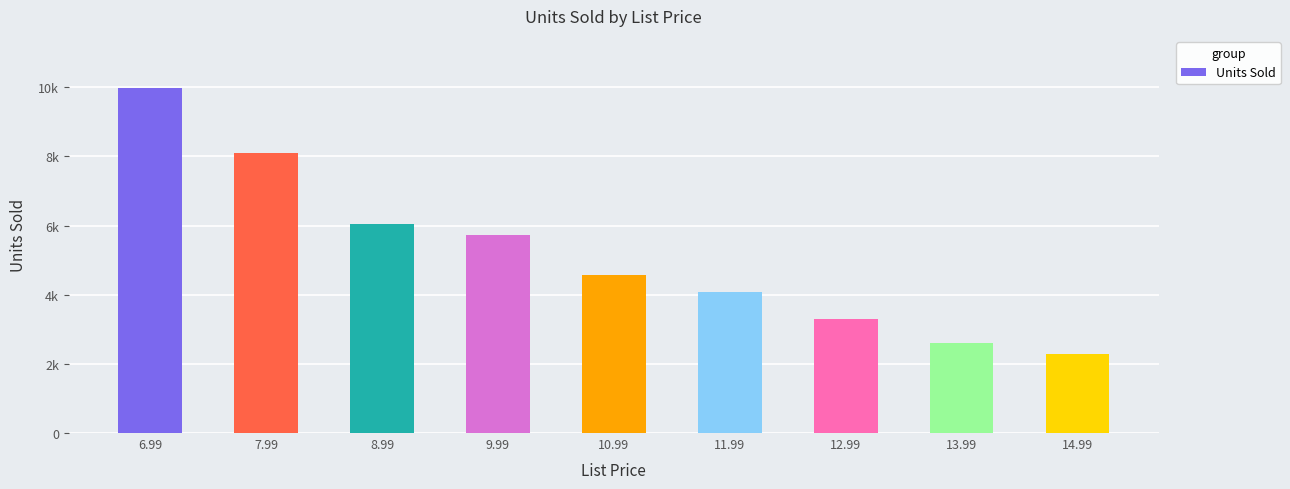

What is the change in value from 8.99 to 11.99?

-1964